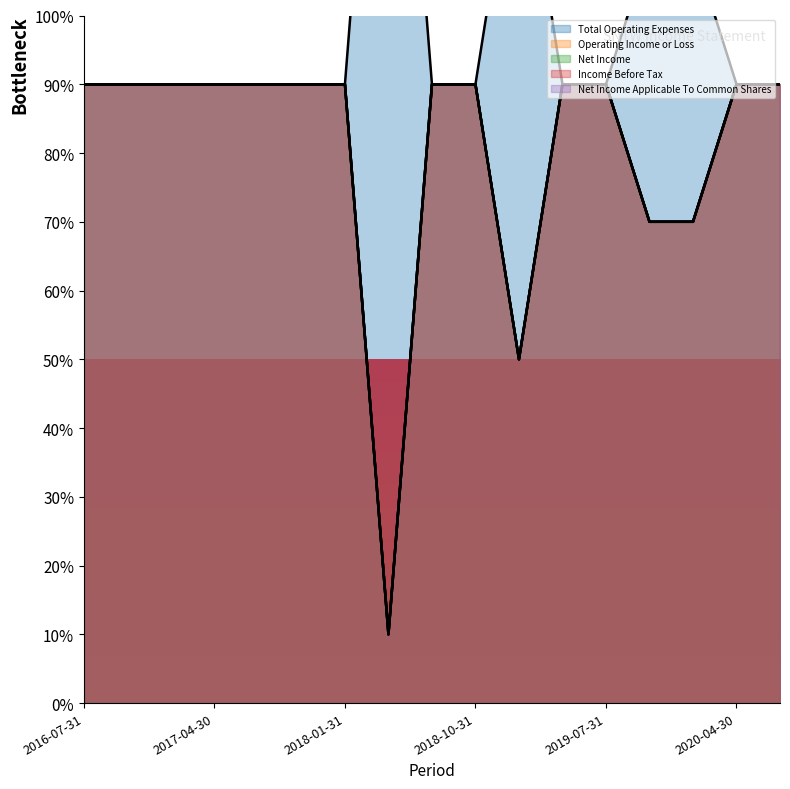

What is the minimum value shown in the chart?

10.0